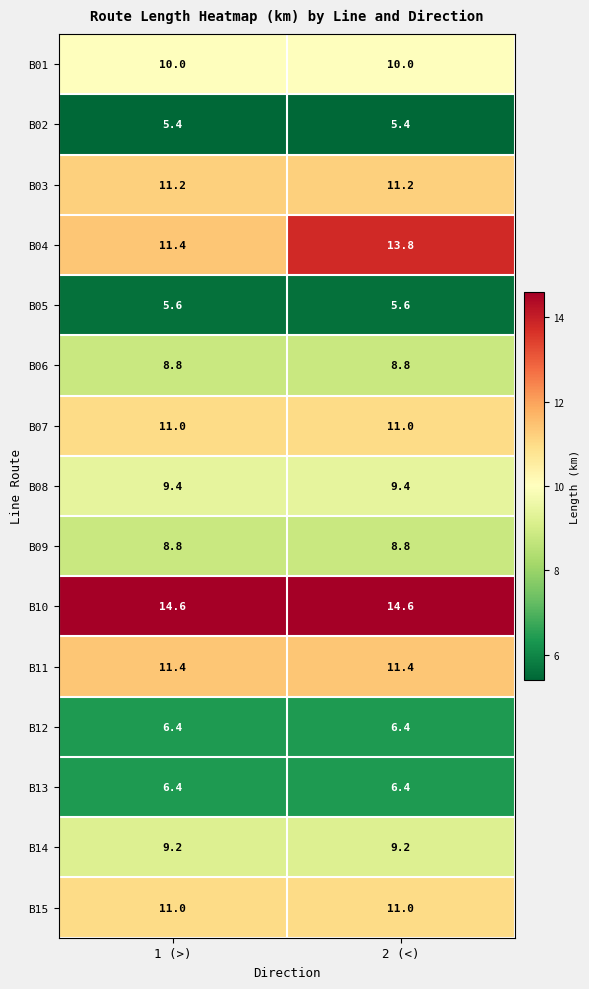

What is the total value across all series at 1 (>)?

140.6